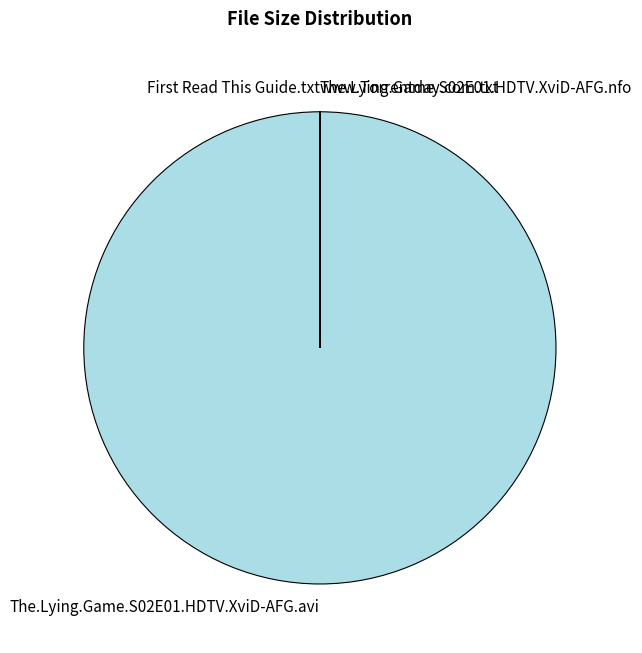

Is there a majority slice in this chart?

Yes